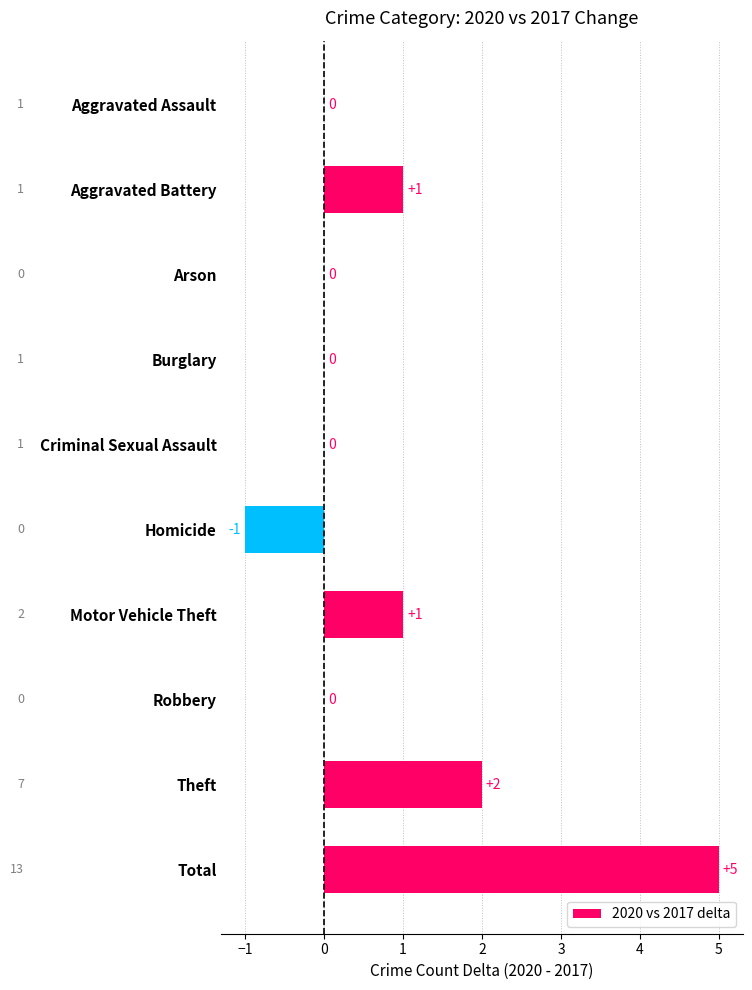

What is the sum of all values?

8